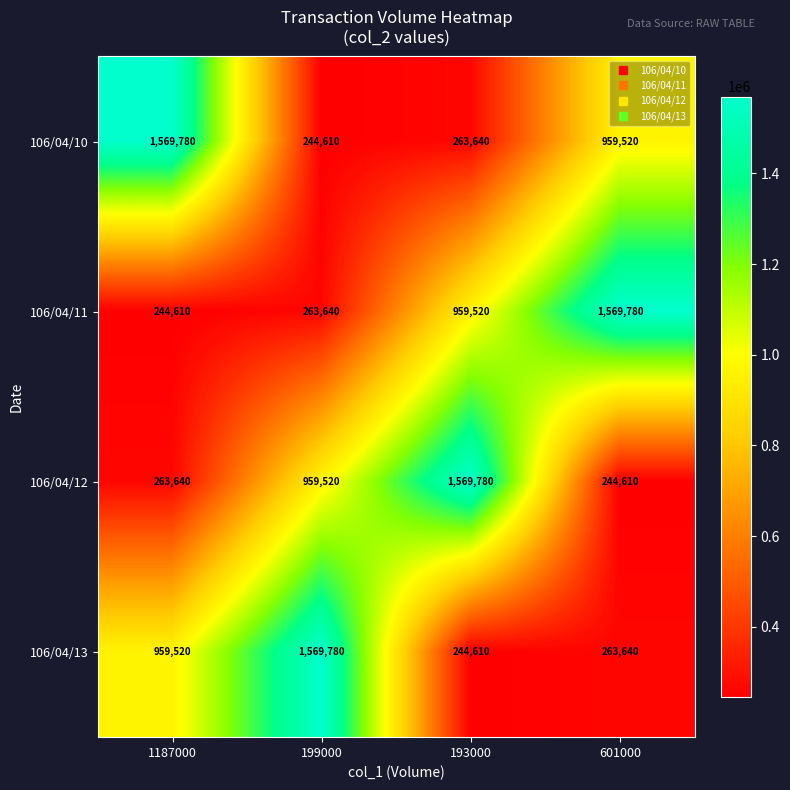

Which category has the lowest value in the 106/04/10 series?

199000